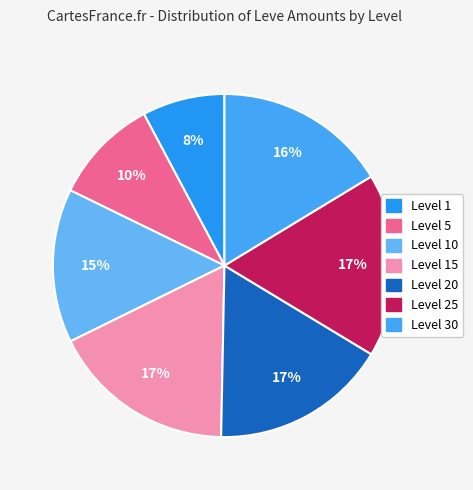

Count the number of slices in the pie.

7